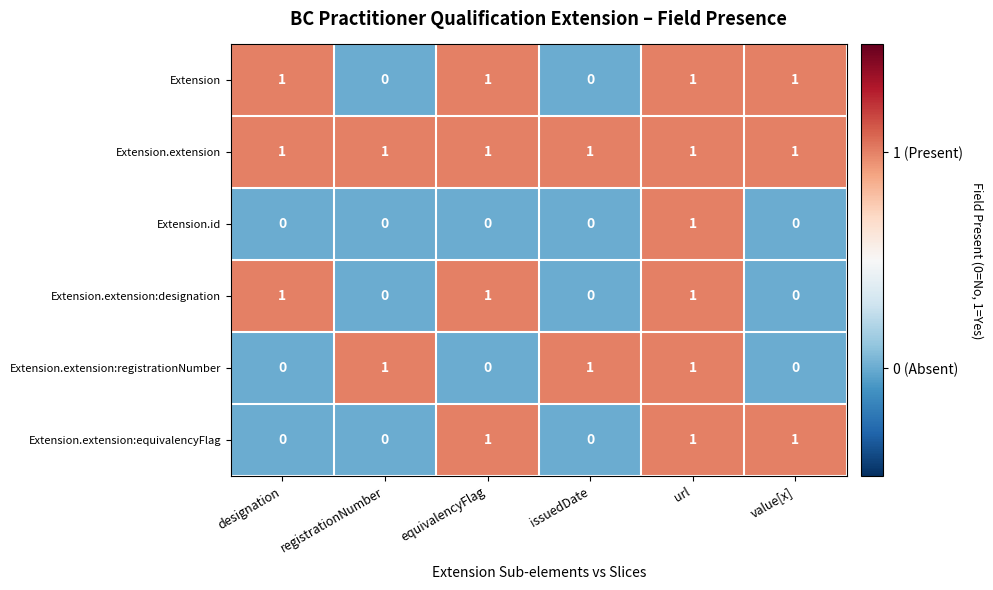

Count the Extension.id values in the range 0 to 1.

6